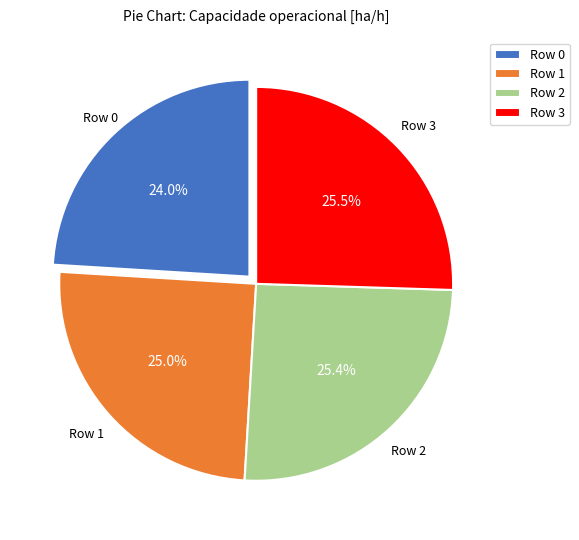

Which slice is the smallest?

Row 0